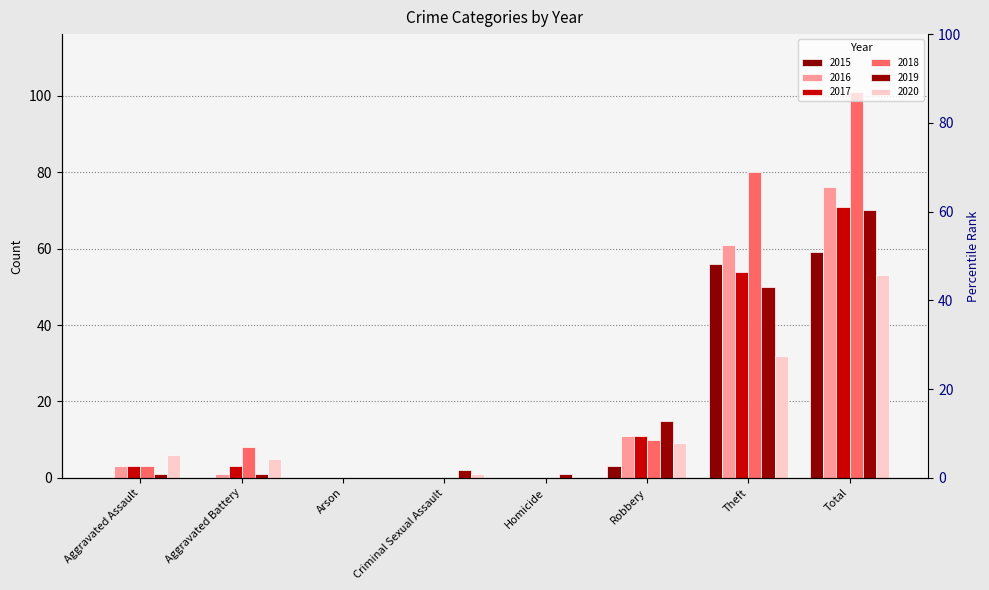

What is the label of the 5th bar from the left?

Homicide